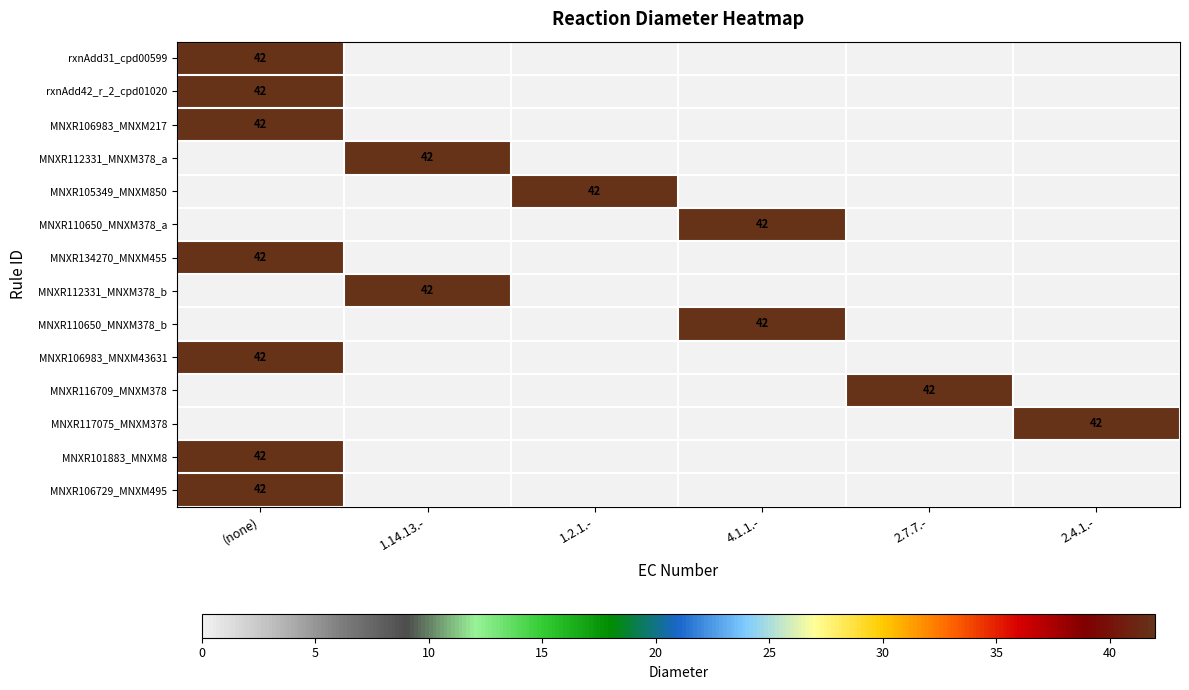

Which has a higher value, 1.2.1.- or 4.1.1.-?

1.2.1.-